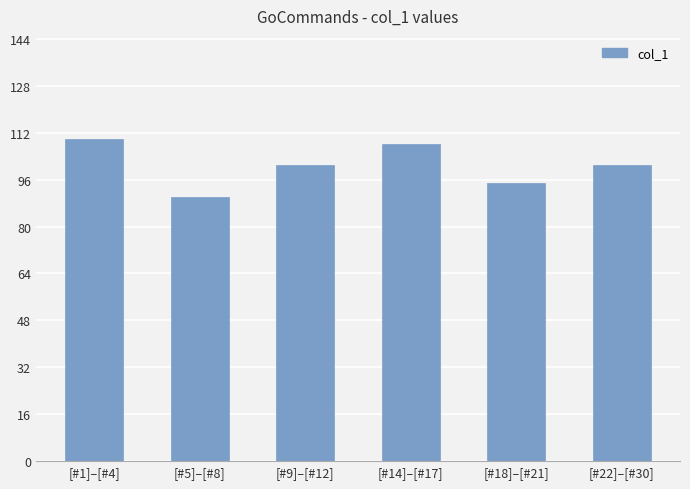

Reading left to right, transcribe all the data shown in this chart.

110	90	101	108	95	101